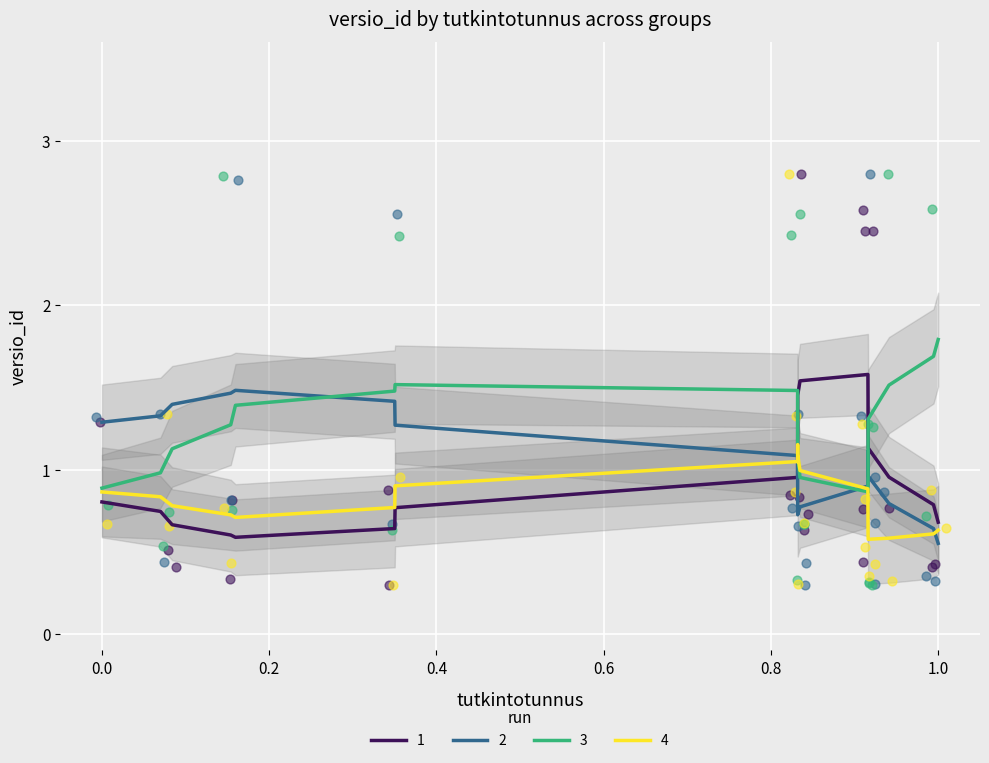

What is the maximum value for 1?

1.6